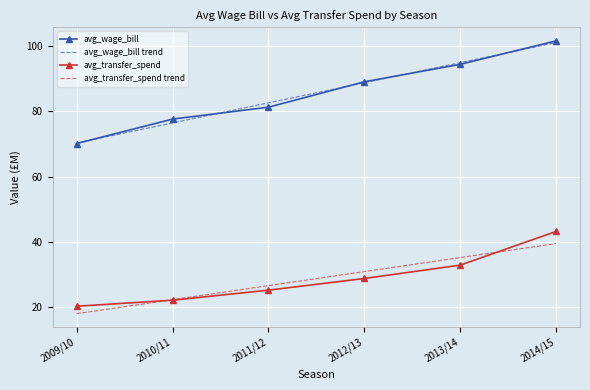

How many values in the avg_transfer_spend trend series are below 30?

3